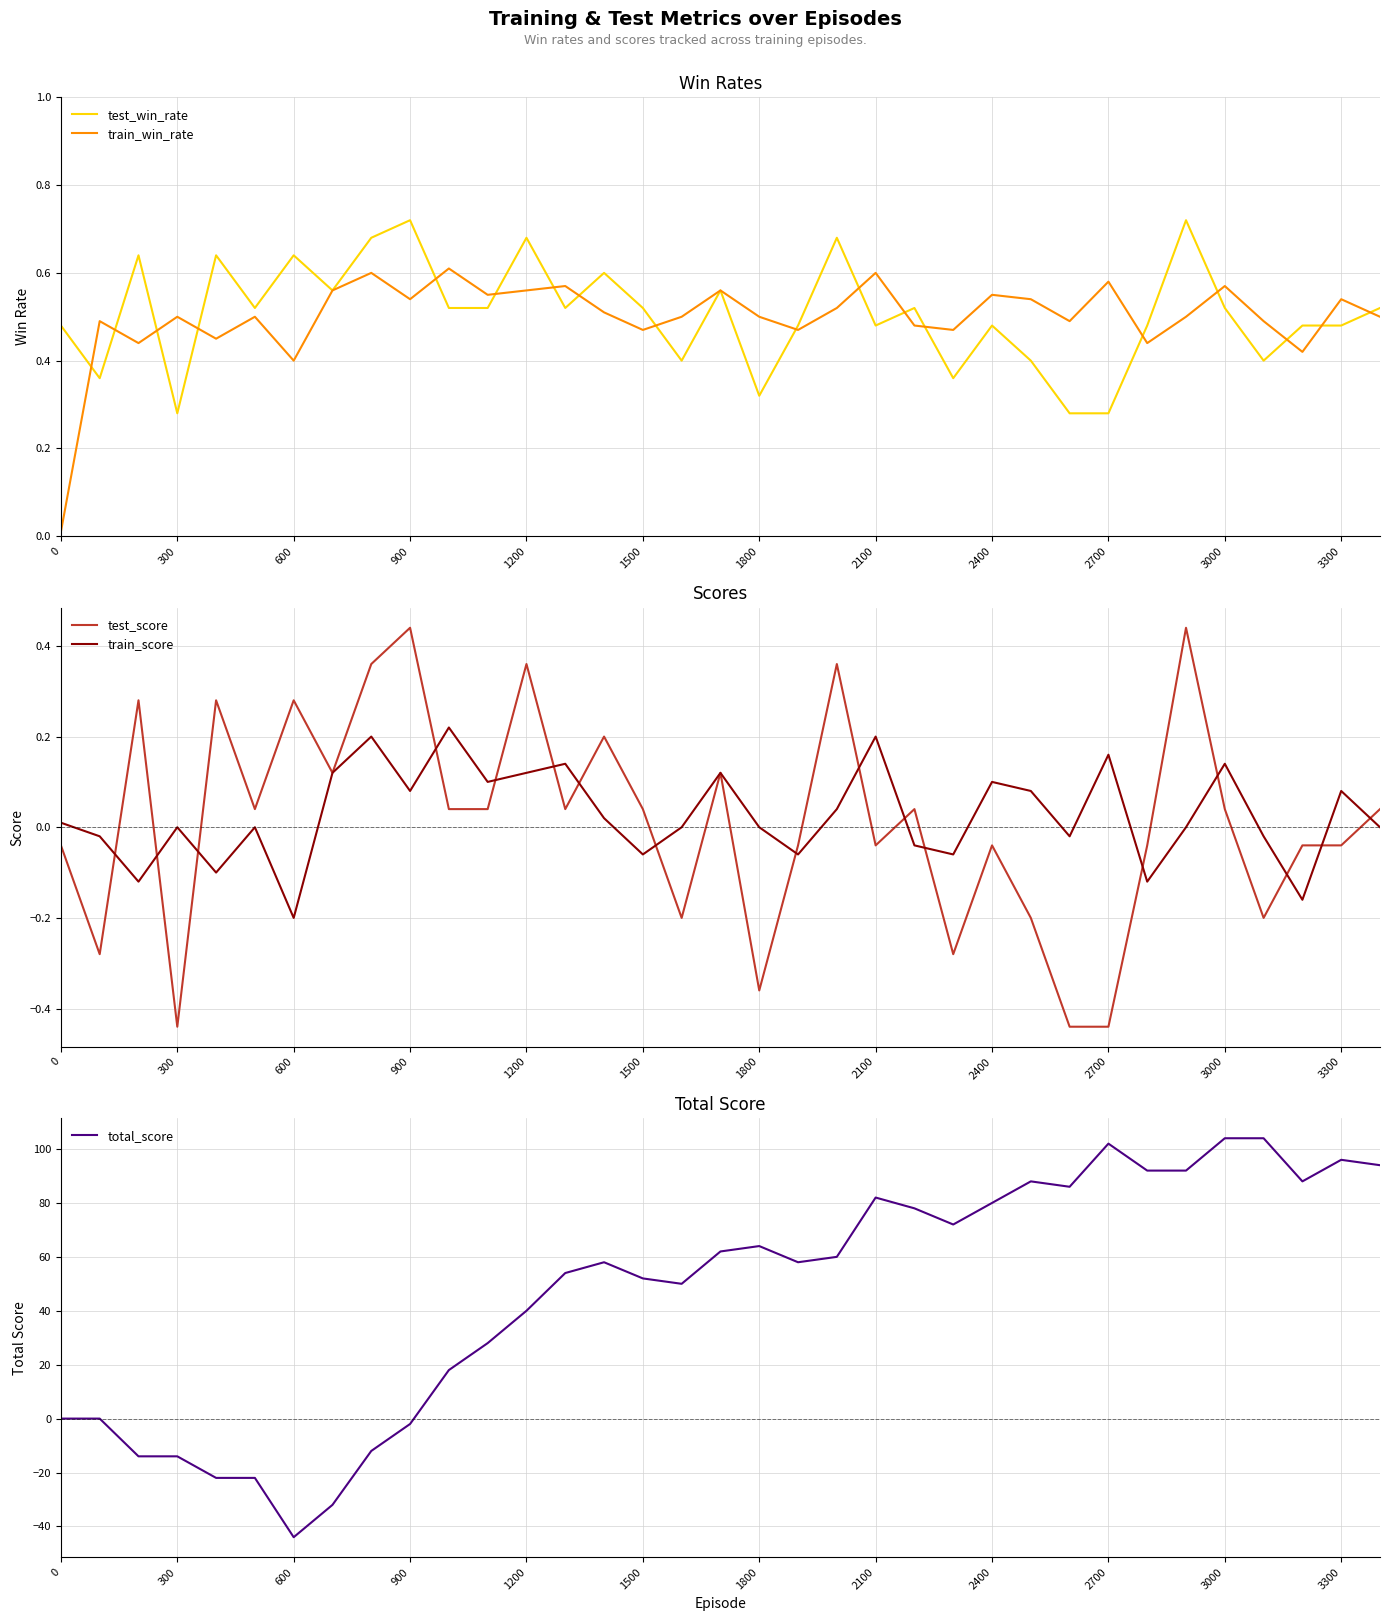

At which label does train_score reach its minimum?

600